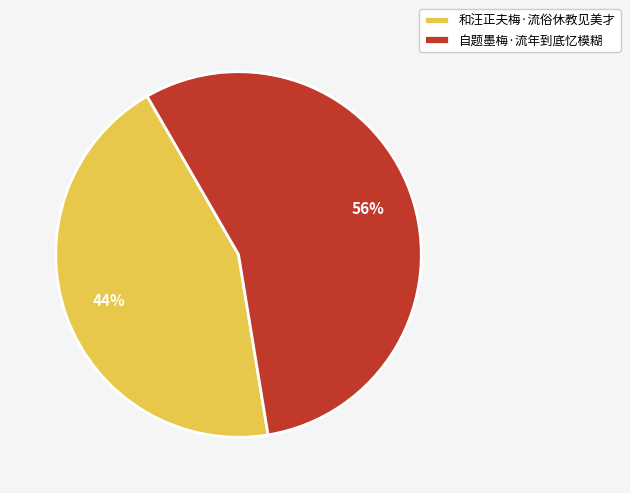

Between 和汪正夫梅·流俗休教见美才 and 自题墨梅·流年到底忆模糊, which is larger?

自题墨梅·流年到底忆模糊